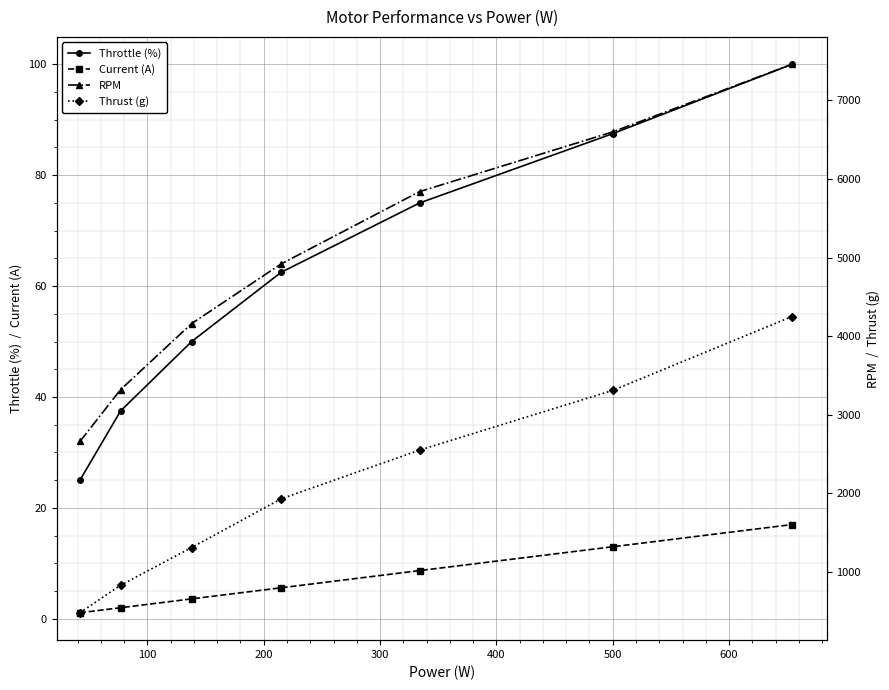

True or false: Current (A) and Throttle (%) intersect in this chart.

False